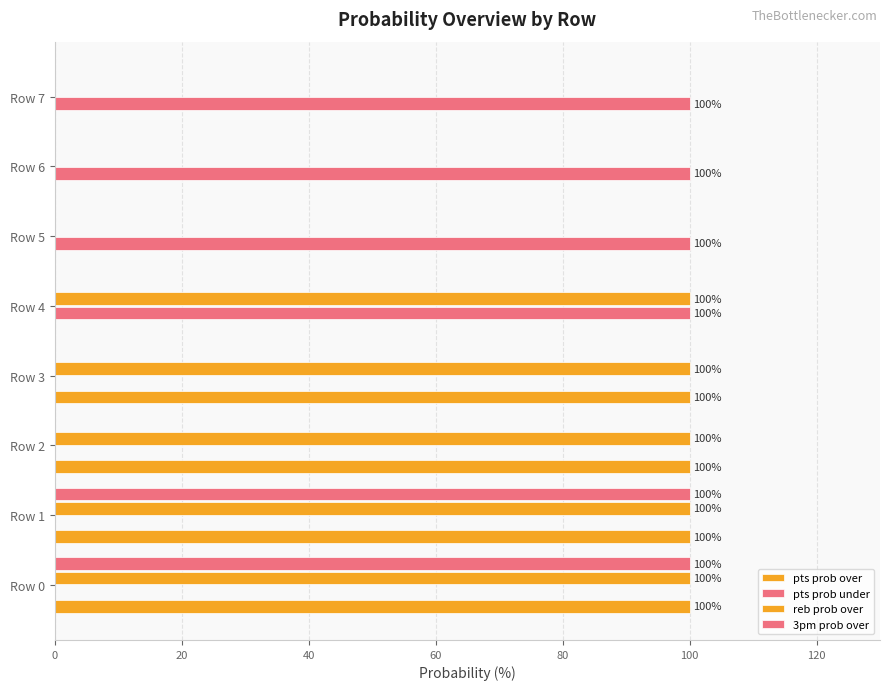

How many distinct data groups are displayed?

4